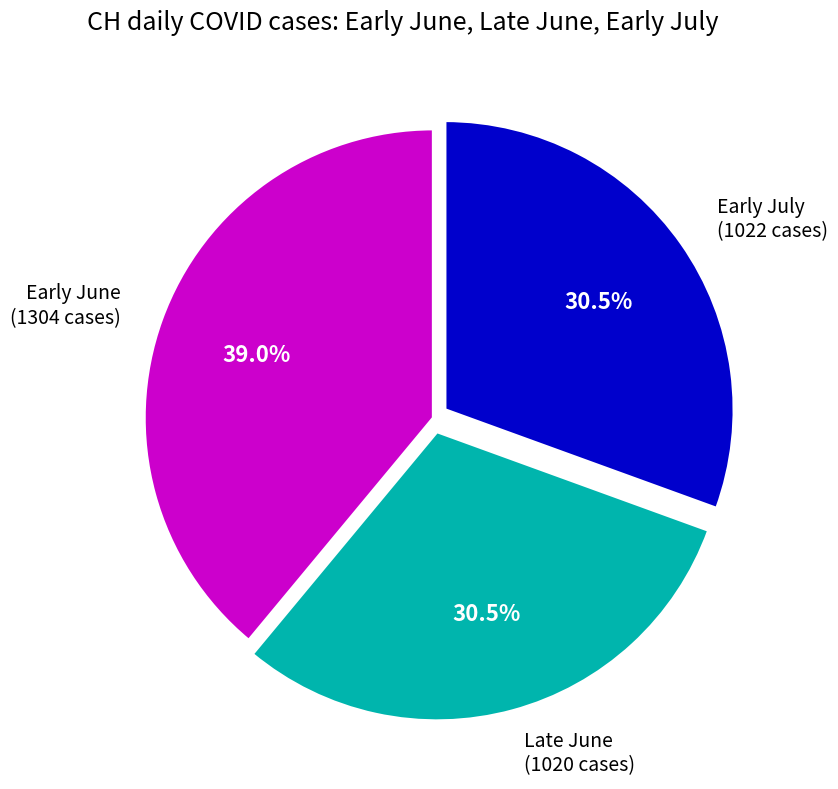

Approximately how many times larger is the value at Early July (1022 cases) compared to Late June (1020 cases)?

1.0